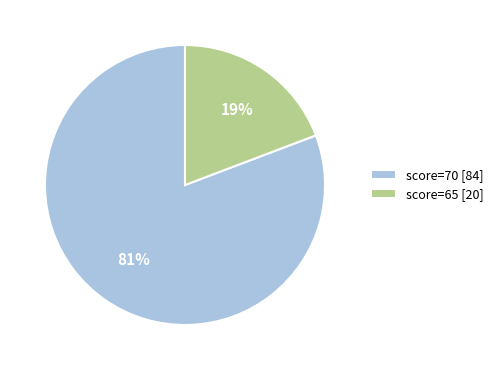

Which slice is the smallest?

score=65 [20]